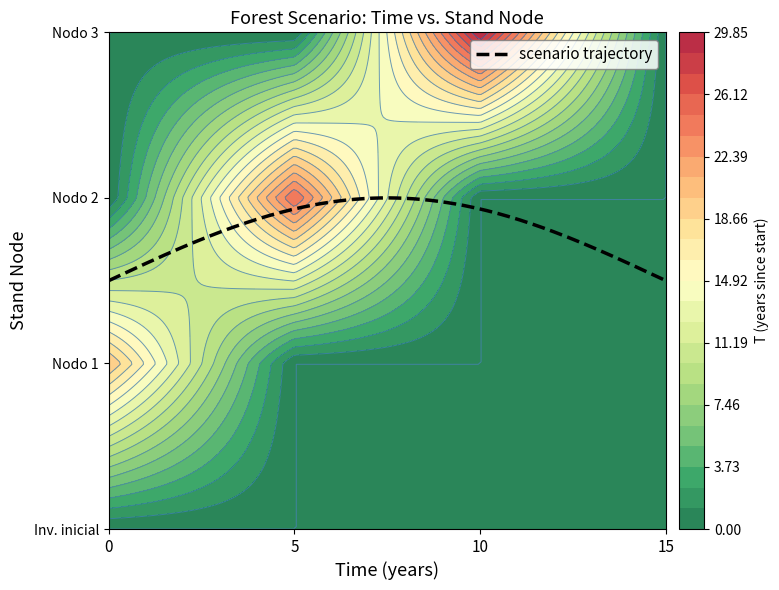

What is the spread (max minus min) of values at 1?

25